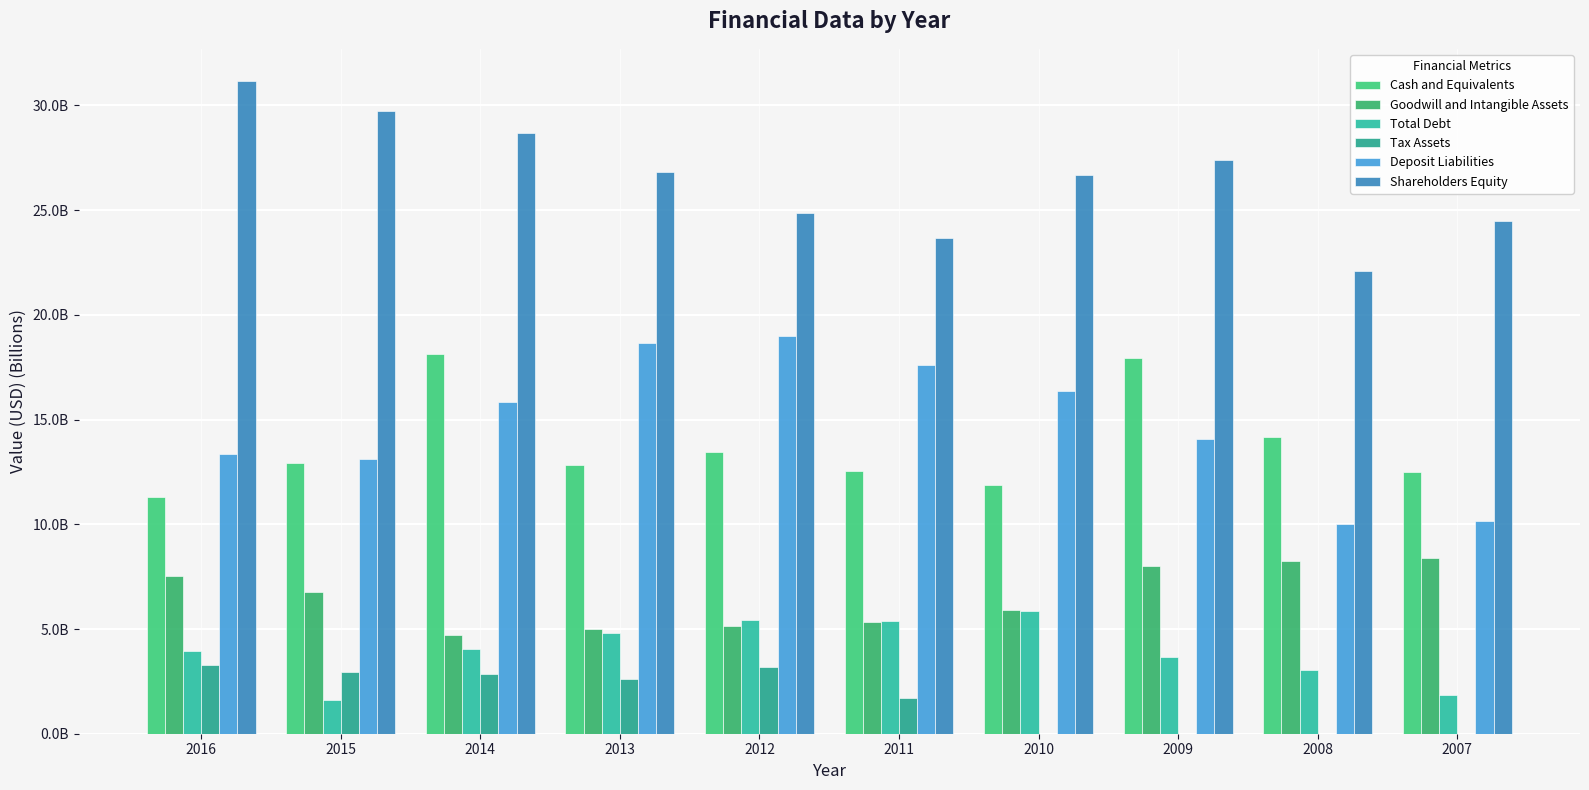

At 2007, list the series in order from largest to smallest.

Shareholders Equity, Cash and Equivalents, Deposit Liabilities, Goodwill and Intangible Assets, Total Debt, Tax Assets